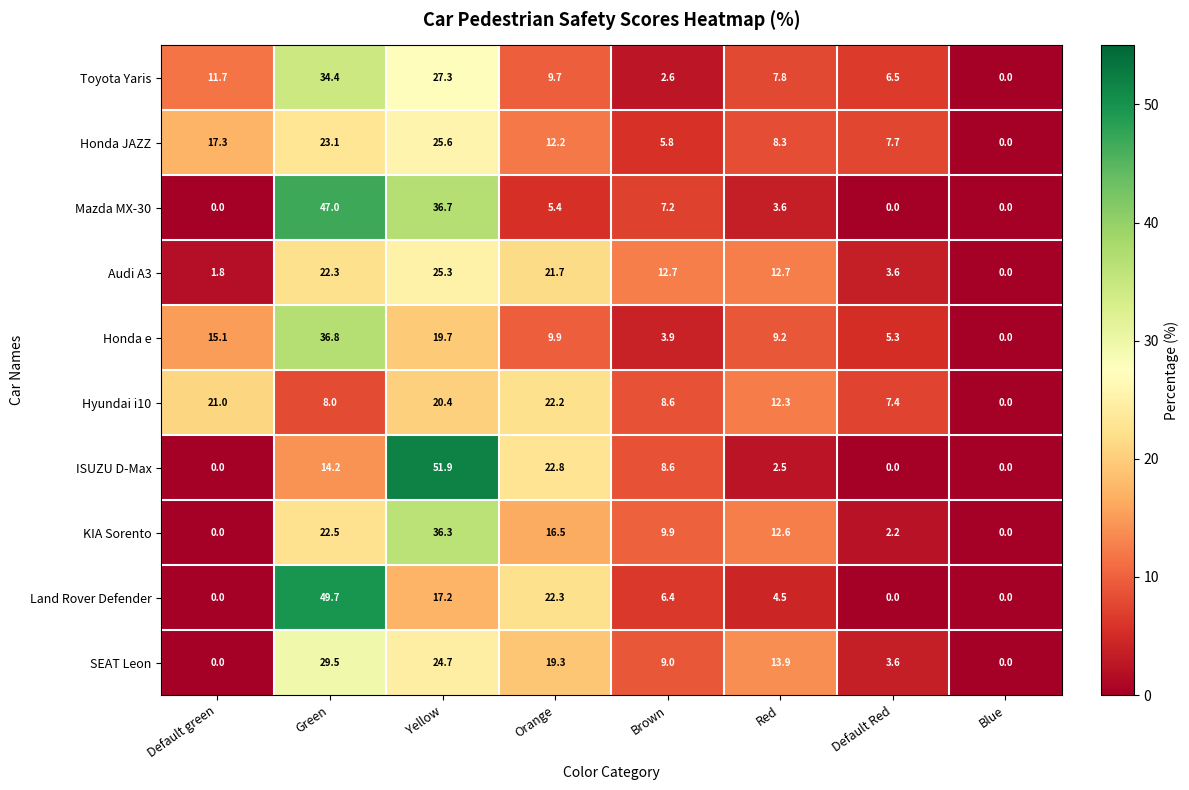

Which series has the largest range (max minus min)?

ISUZU D-Max